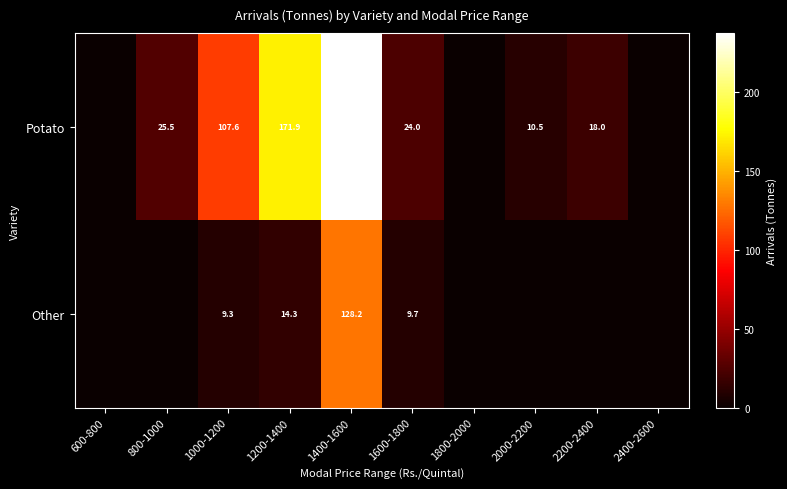

What is the difference between the highest and lowest values at 1200-1400?

157.6